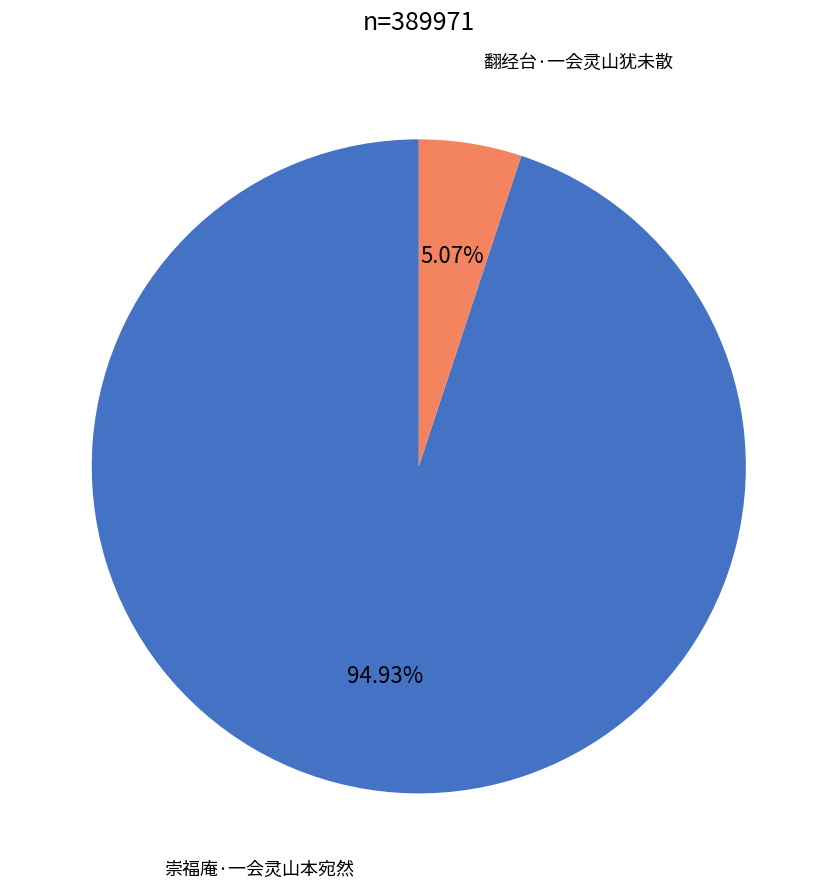

Is there any slice that represents more than half of the pie?

Yes